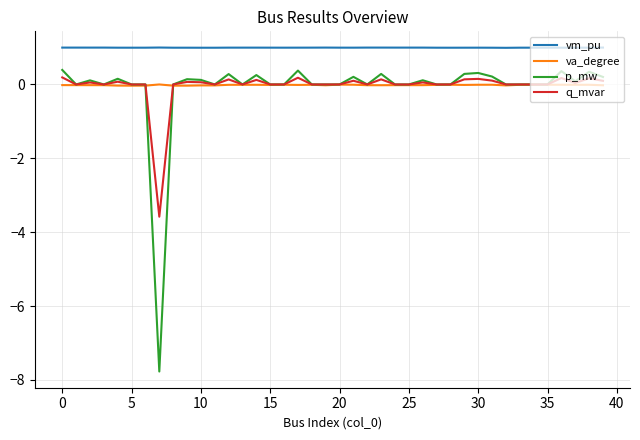

Which series has the largest range (max minus min)?

p_mw